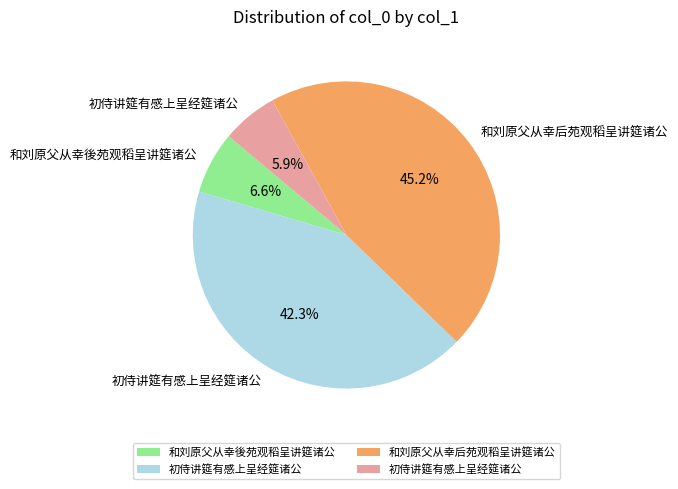

Is there a majority slice in this chart?

No